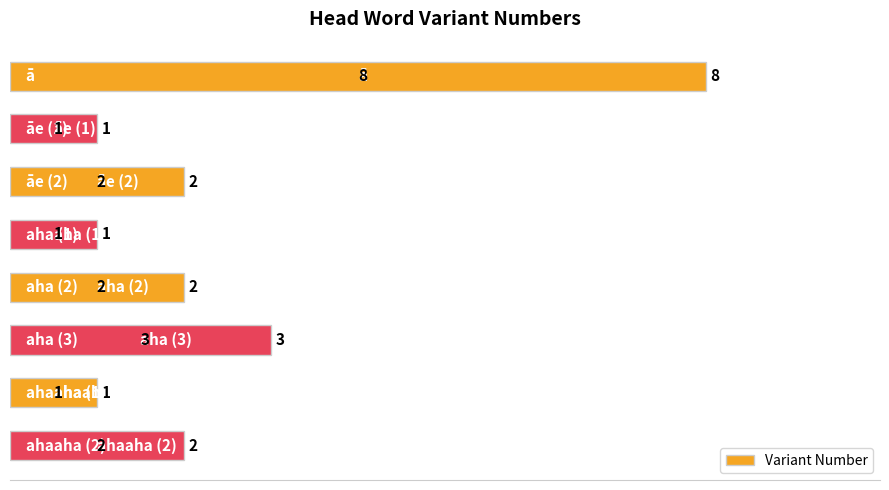

Reading top to bottom, list all the values displayed in this chart.

8	1	2	1	2	3	1	2